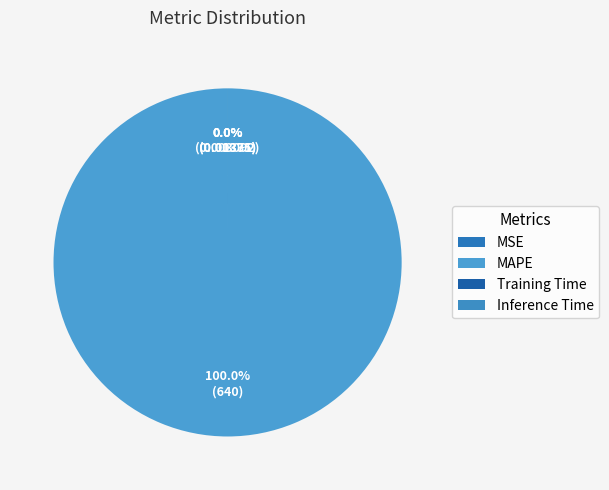

How many segments does this pie chart have?

4